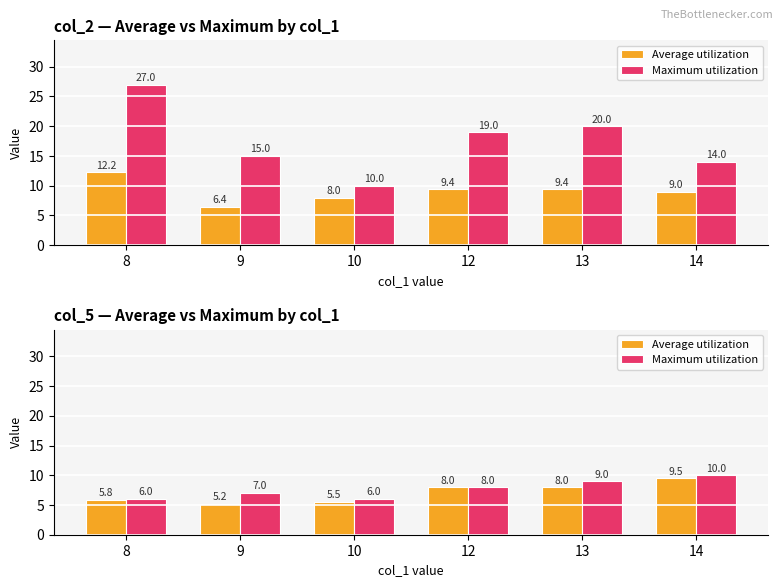

At which label does Maximum utilization first exceed 8?

13